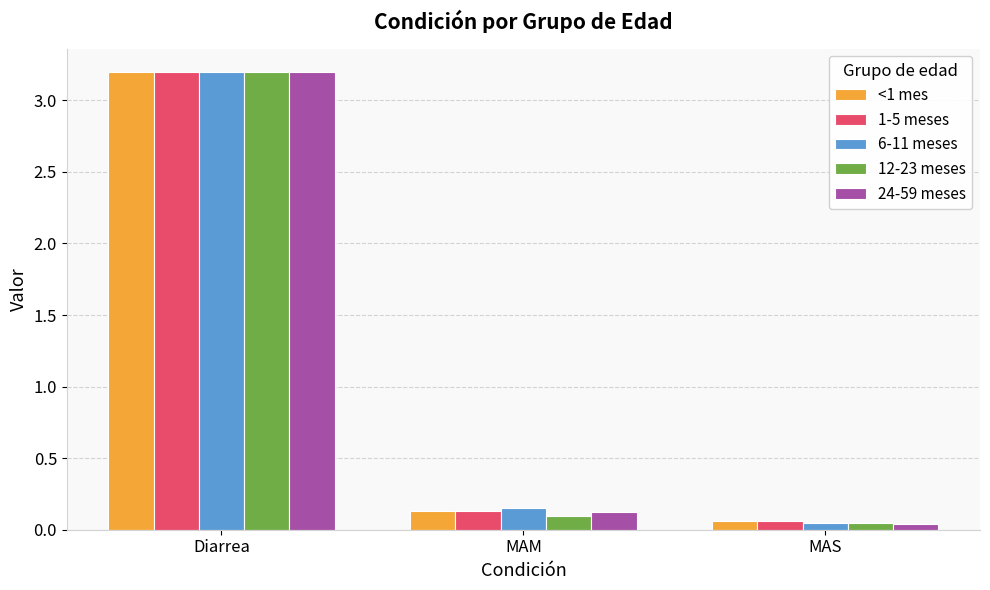

What is the difference between the maximum and minimum values in the 1-5 meses series?

3.1